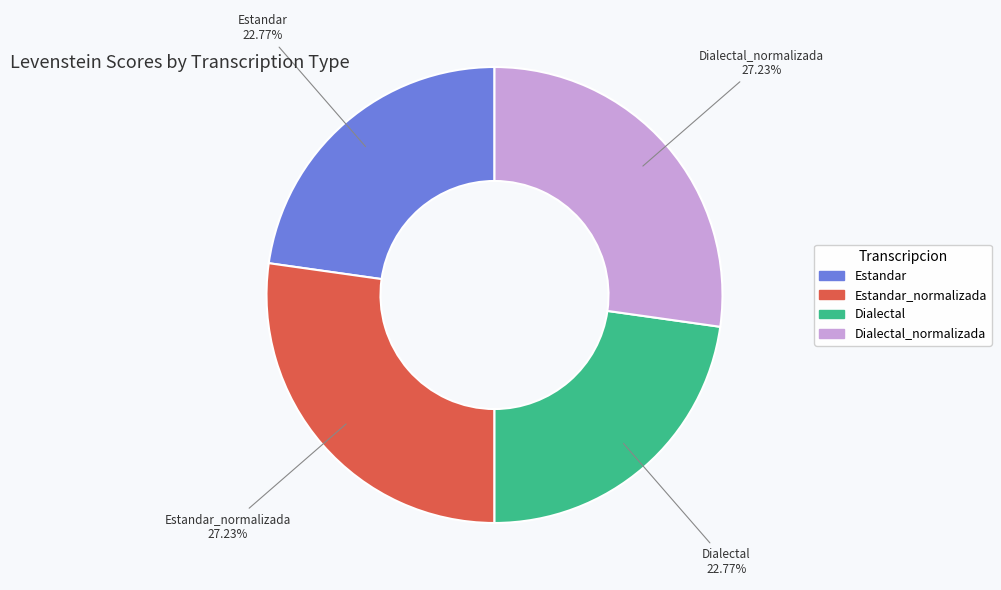

Is there a majority slice in this chart?

No